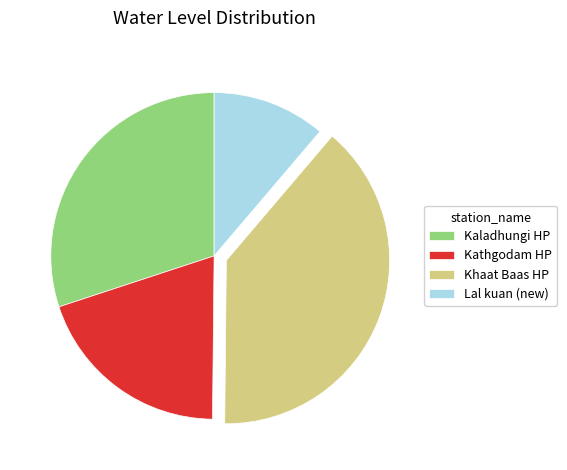

Rank the categories by value from highest to lowest.

Khaat Baas HP, Kaladhungi HP, Kathgodam HP, Lal kuan (new)